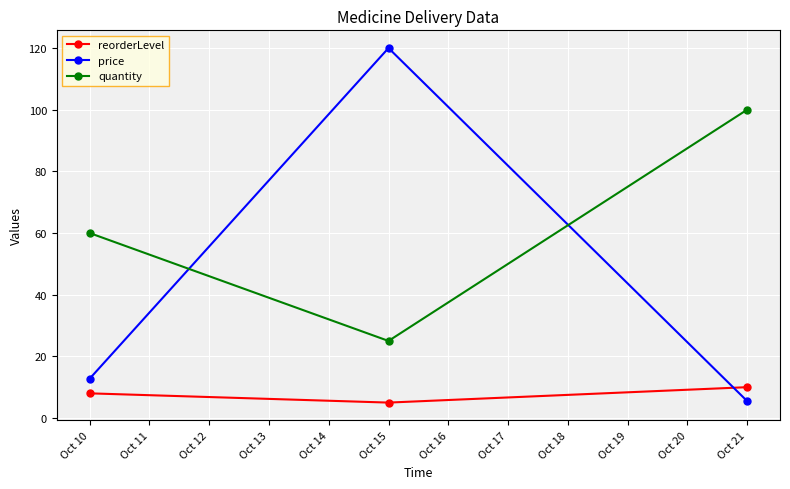

The quantity series shows 83.0 at Oct 10. True or false?

False